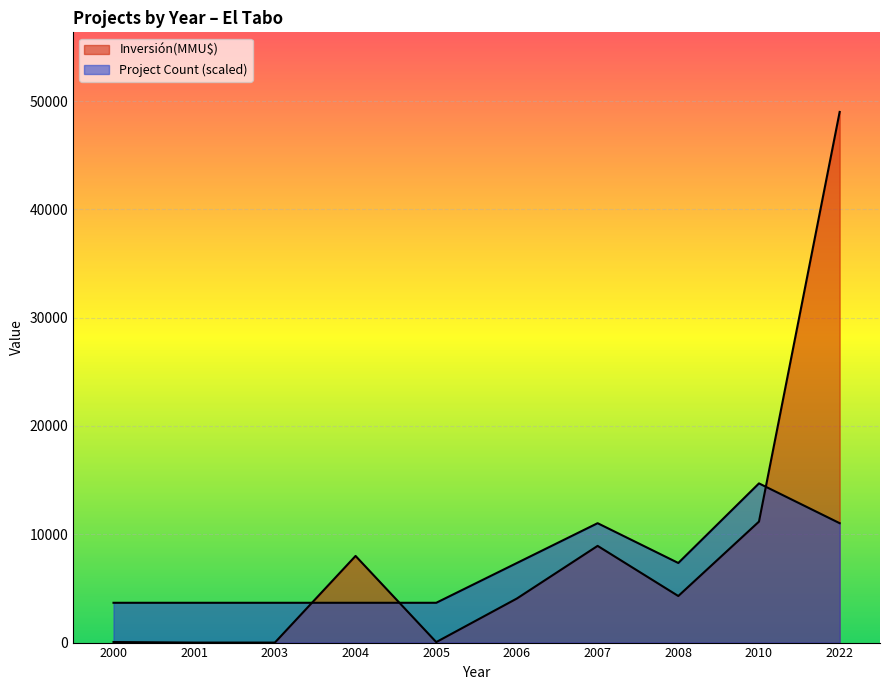

Between 2004 and 2007, which is larger?

2007